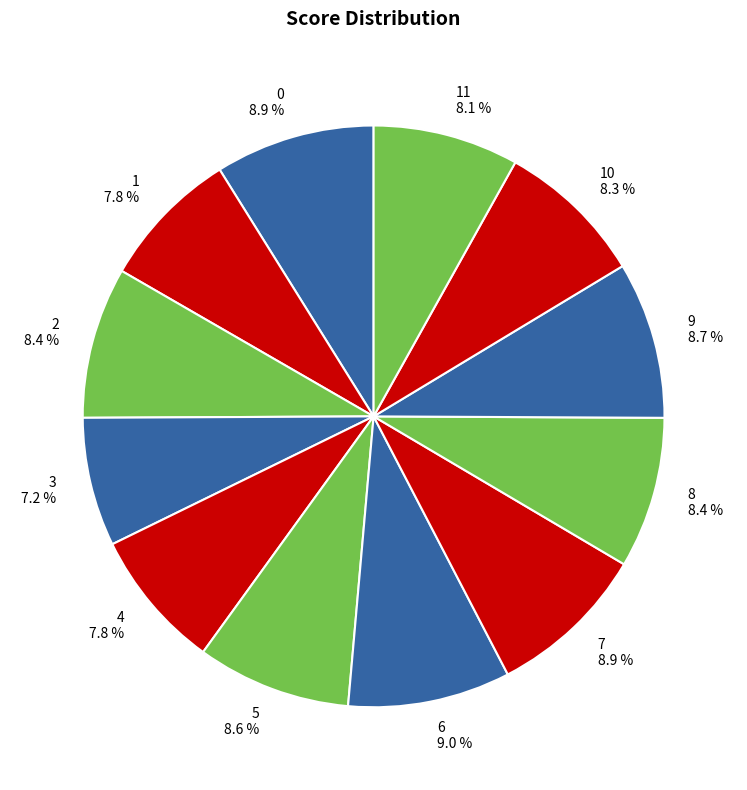

Count the number of slices in the pie.

12